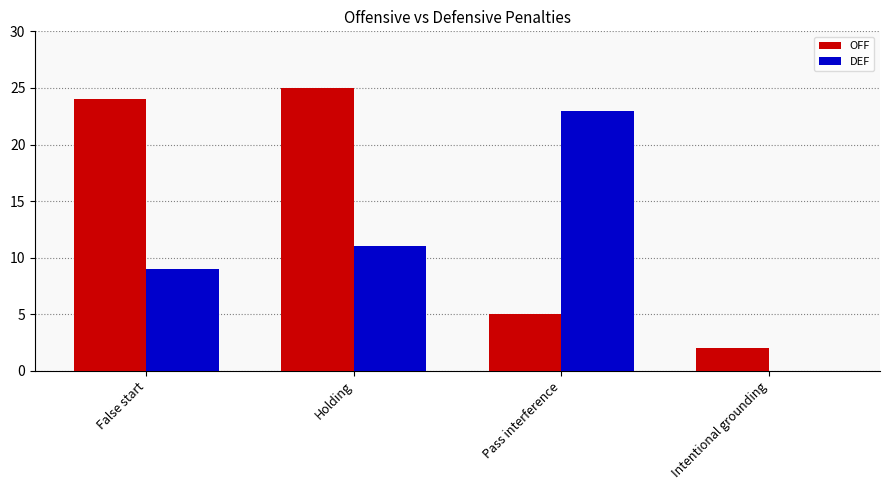

Which series changed the most between Holding and Intentional grounding?

OFF